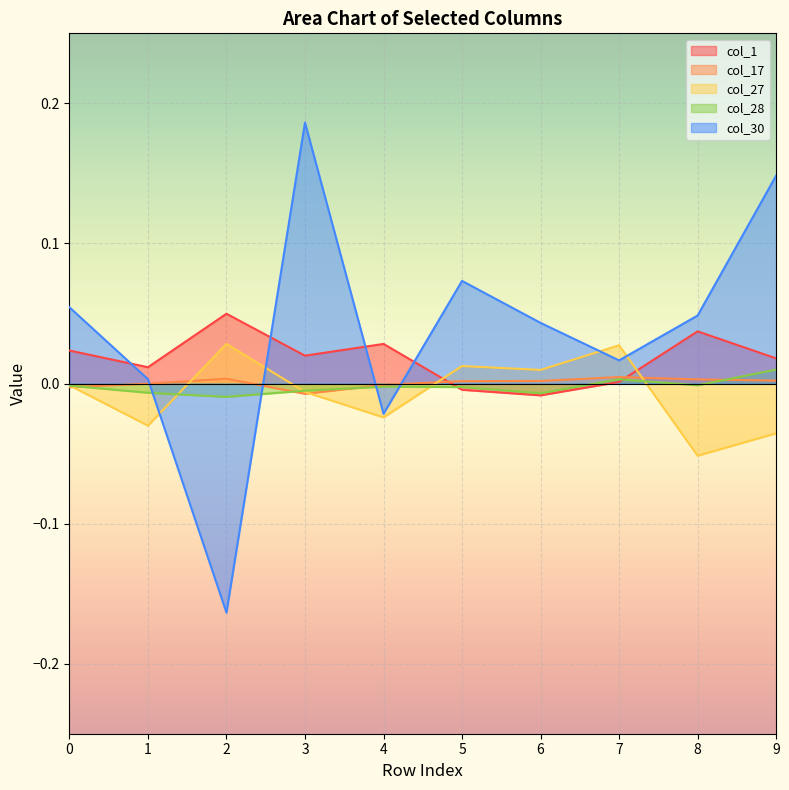

Reading right to left, list all the values displayed in this chart.

col_1: 0.0	0.0	0.0	-0.0	-0.0	0.0	0.0	0.0	0.0	0.0
col_17: 0.0	0.0	0.0	0.0	0.0	-0.0	-0.0	0.0	-0.0	-0.0
col_27: -0.0	-0.1	0.0	0.0	0.0	-0.0	-0.0	0.0	-0.0	-0.0
col_28: 0.0	-0.0	0.0	-0.0	-0.0	-0.0	-0.0	-0.0	-0.0	-0.0
col_30: 0.1	0.0	0.0	0.0	0.1	-0.0	0.2	-0.2	0.0	0.1